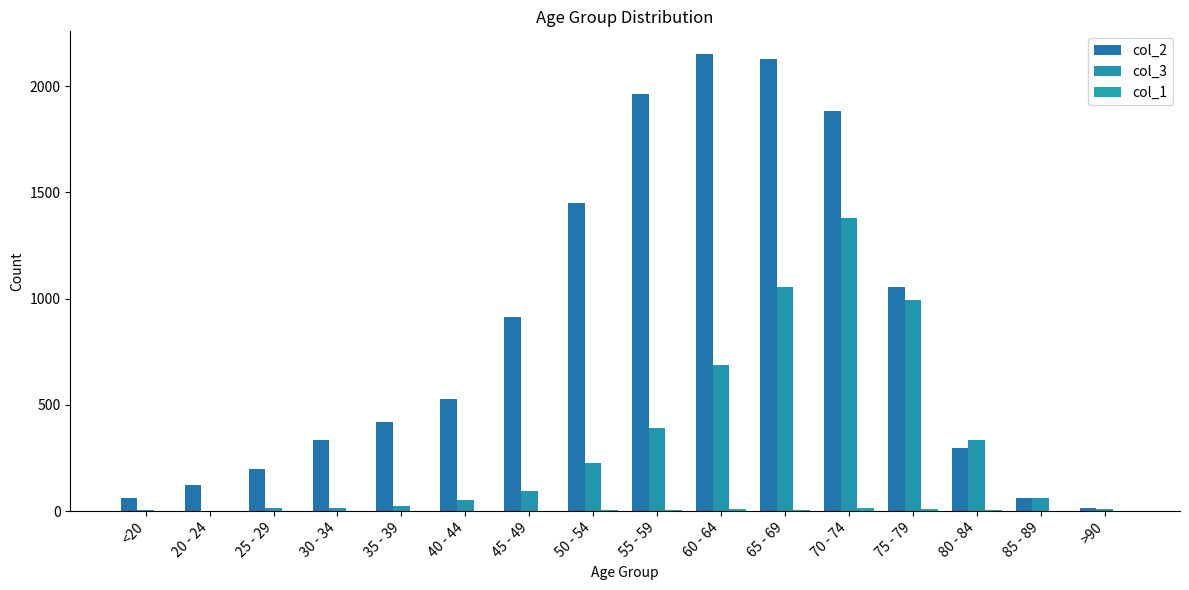

What is the value of the col_2 bar at the 8th from the left?

1450